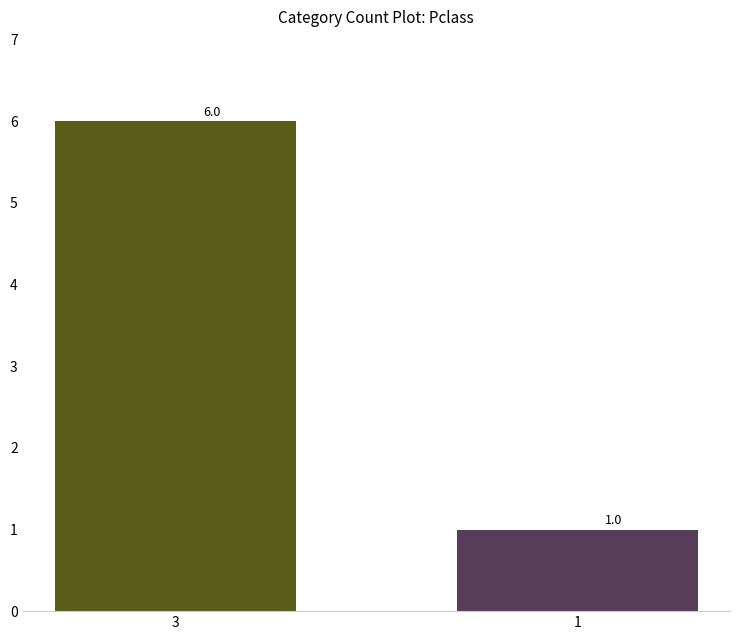

Where is the data nearest to the value 3?

1